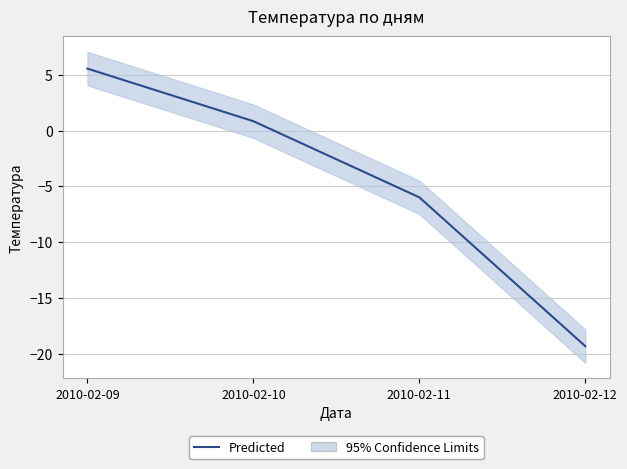

What is the difference between the maximum and minimum values?

24.9